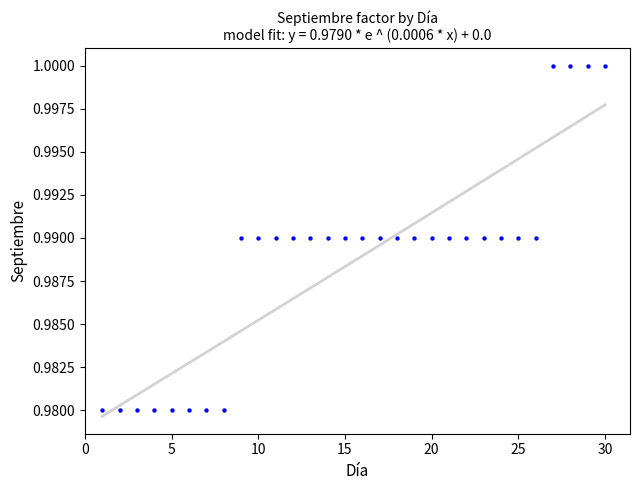

What is the range of X values (max minus min)?

29.0